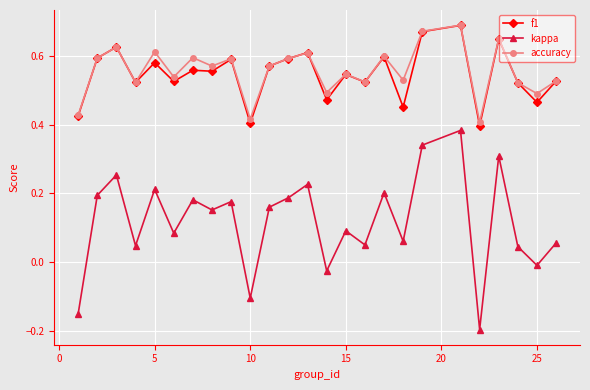

Which series has the largest range (max minus min)?

kappa